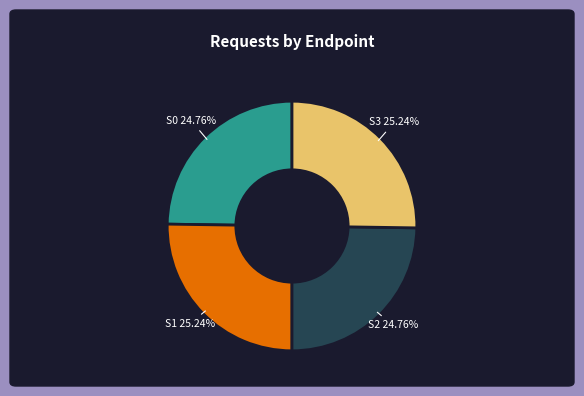

Does any single category account for the majority?

No